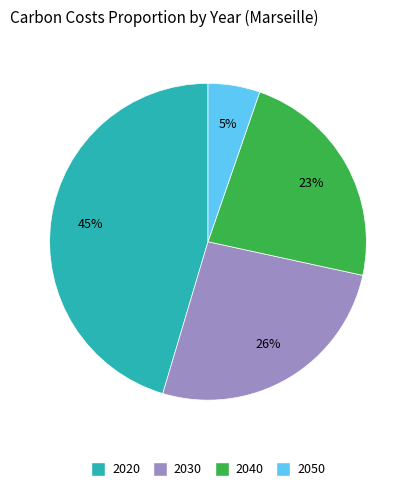

Between 2050 and 2040, which is larger?

2040